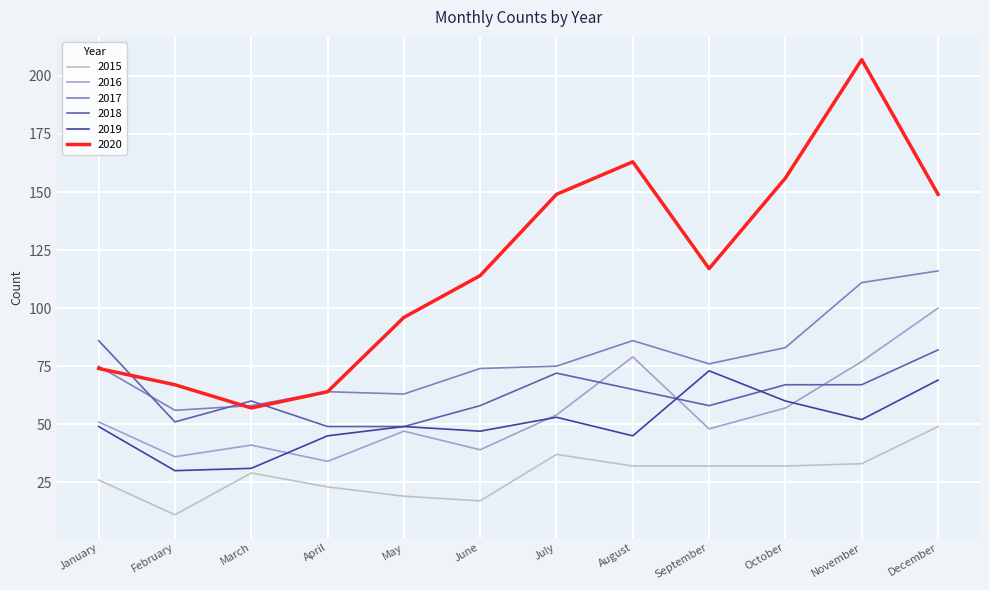

What is the minimum value shown in the chart?

11